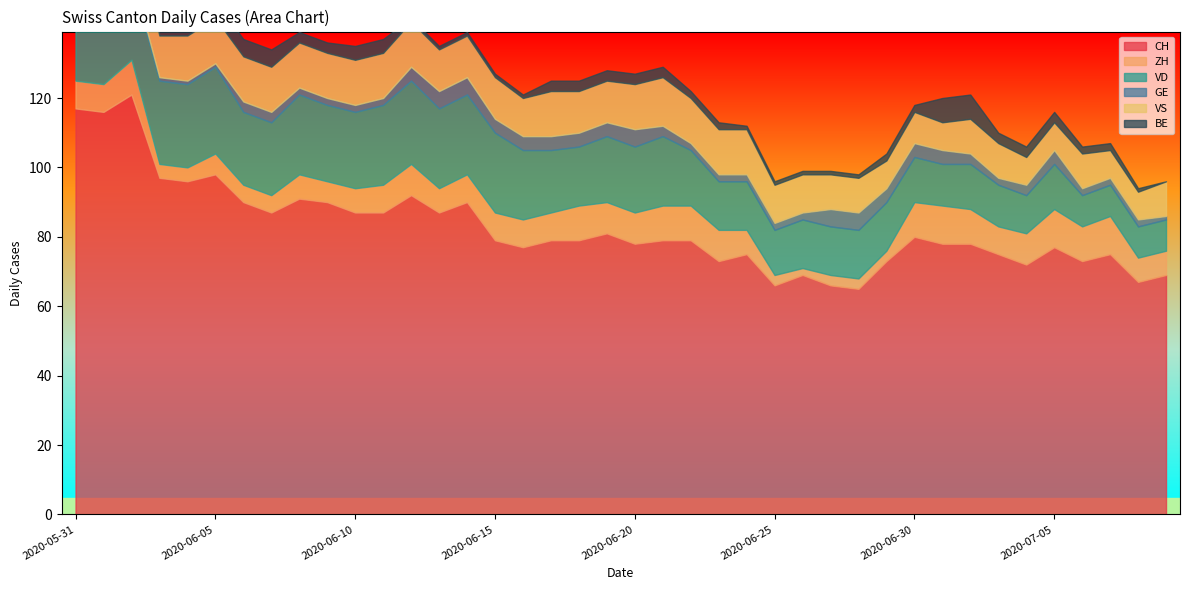

Rank the categories by CH value from lowest to highest.

2020-06-28, 2020-06-25, 2020-06-27, 2020-07-08, 2020-06-26, 2020-07-09, 2020-07-04, 2020-06-23, 2020-06-29, 2020-07-06, 2020-06-24, 2020-07-03, 2020-07-07, 2020-06-16, 2020-07-05, 2020-06-20, 2020-07-01, 2020-07-02, 2020-06-15, 2020-06-17, 2020-06-18, 2020-06-21, 2020-06-22, 2020-06-30, 2020-06-19, 2020-06-07, 2020-06-10, 2020-06-11, 2020-06-13, 2020-06-06, 2020-06-09, 2020-06-14, 2020-06-08, 2020-06-12, 2020-06-04, 2020-06-03, 2020-06-05, 2020-06-01, 2020-05-31, 2020-06-02